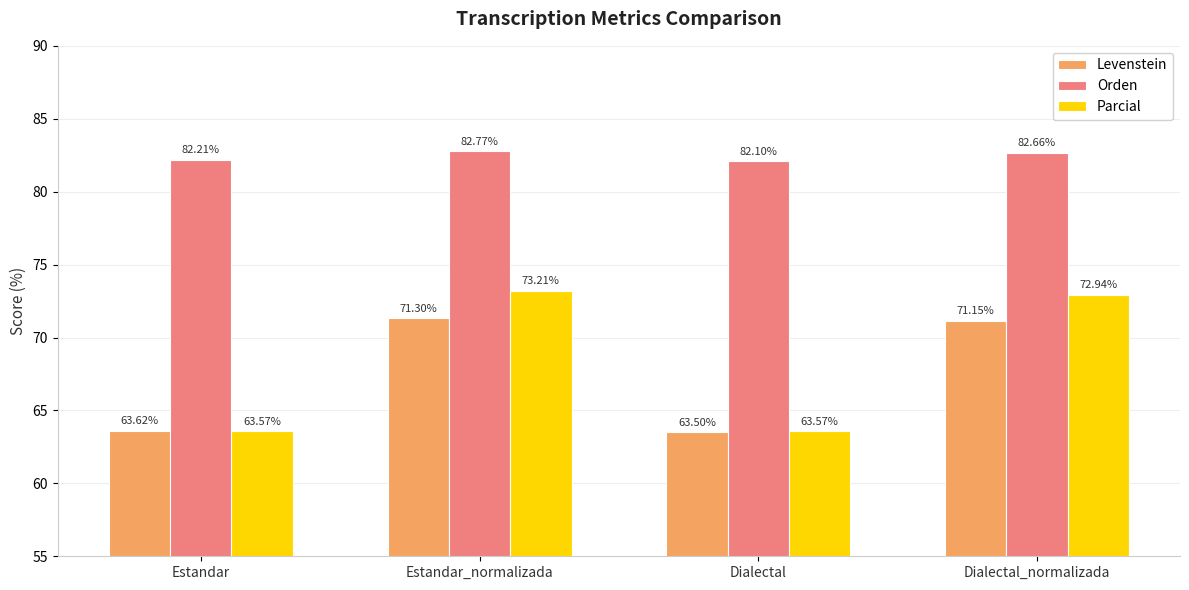

At which label is Orden closest to 82?

Dialectal